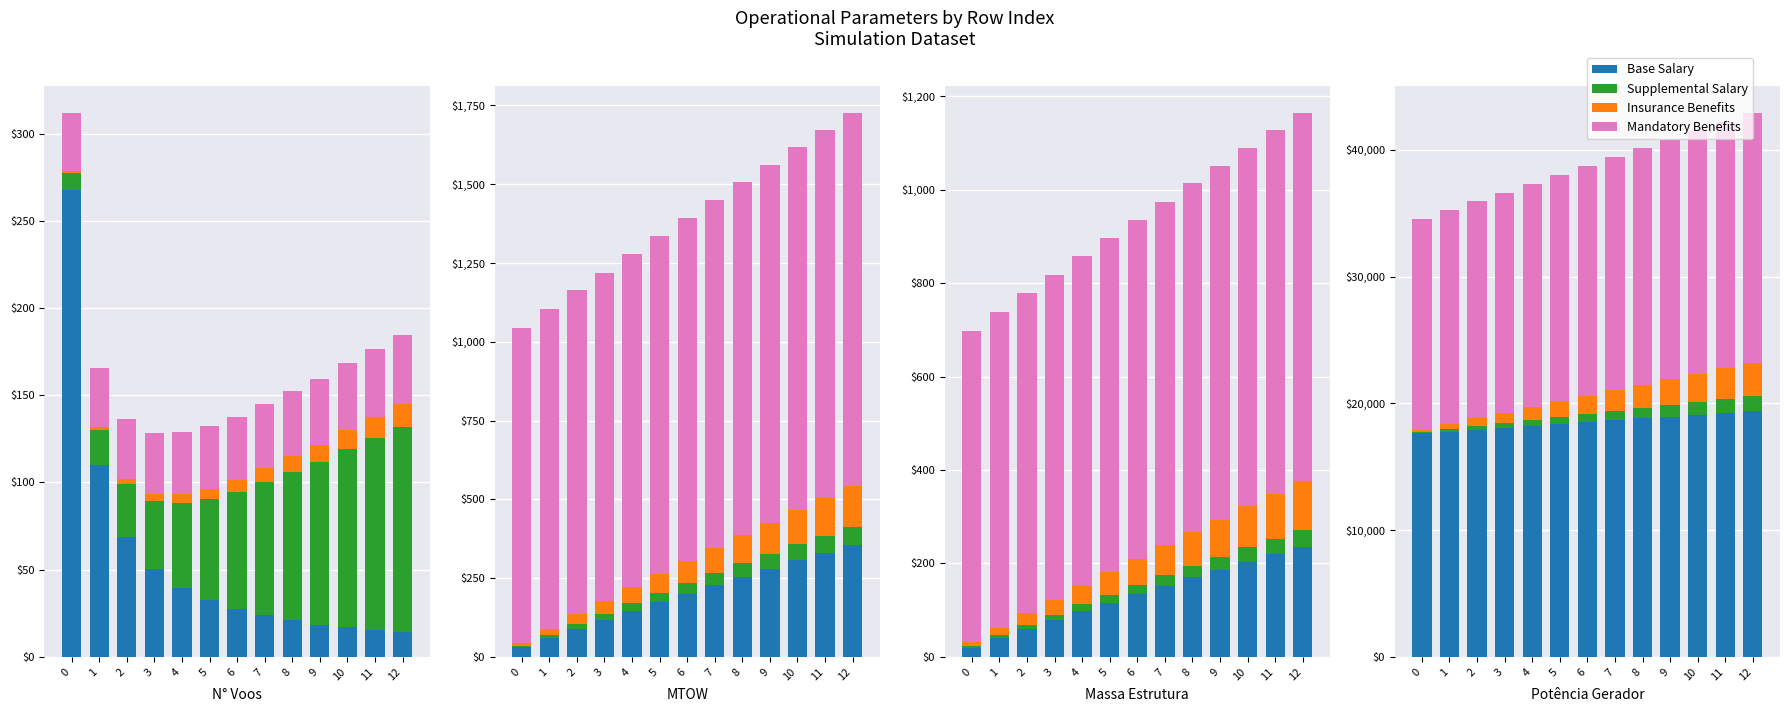

Which has a higher value, 4 or 5?

5